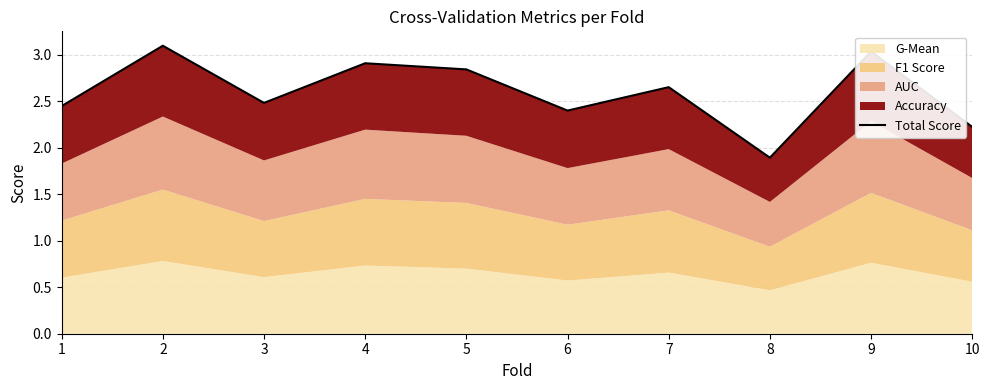

What is the smallest value displayed?

1.9